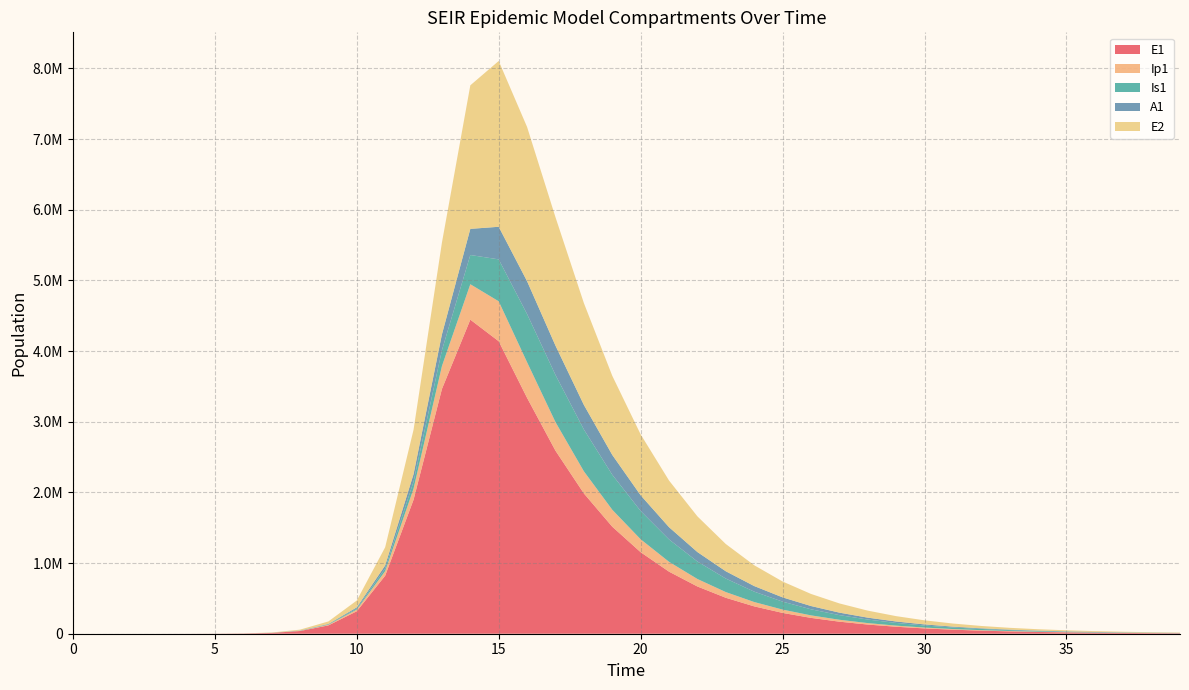

Reading left to right, transcribe all the data shown in this chart.

E1: 0=0.0	1=6.3	2=23.1	3=79.7	4=274.5	5=945.1	6=3252.6	7=11187.1	8=38393.7	9=117943.9	10=317766.1	11=820651.1	12=1895657.0	13=3463504.1	14=4444445.0	15=4138907.8	16=3337243.4	17=2589996.3	18=1985393.2	19=1514663.0	20=1153621.5	21=878157.6	22=668339.1	23=508612.5	24=387045.0	25=294528.8	26=224124.7	27=170548.8	28=129779.5	29=98755.7	30=75148.0	31=57183.7	32=43513.8	33=33111.7	34=25196.2	35=19172.9	36=14589.6	37=11101.9	38=8447.9	39=6428.4
Ip1: 0=0.0	1=0.5	2=1.9	3=6.7	4=23.0	5=79.4	6=273.1	7=939.8	8=3229.3	9=8595.5	10=24336.3	11=64514.5	12=157623.5	13=323947.3	14=501315.0	15=565125.7	16=504143.6	17=404699.8	18=313343.7	19=239905.8	20=183007.7	21=139409.6	22=106135.6	23=80782.5	24=61478.4	25=46784.7	26=35601.9	27=27091.7	28=20615.6	29=15687.5	30=11937.4	31=9083.7	32=6912.3	33=5259.9	34=4002.5	35=3045.7	36=2317.6	37=1763.6	38=1342.0	39=1021.2
Is1: 0=1.0	1=0.9	2=1.7	3=4.8	4=15.9	5=54.2	6=186.3	7=640.7	8=2203.3	9=5628.9	10=14546.6	11=38881.9	12=99181.8	13=224802.2	14=413579.0	15=593421.6	16=681756.7	17=667062.3	18=591748.7	19=495304.3	20=400341.4	21=316700.0	22=247162.2	23=191223.8	24=147112.9	25=112759.5	26=86217.8	27=65817.4	28=50190.3	29=38246.3	30=29130.9	31=22181.0	32=16885.7	33=12852.7	34=9782.0	35=7444.5	36=5665.4	37=4311.3	38=3280.8	39=2496.5
A1: 0=0.0	1=0.2	2=1.2	3=4.5	4=15.8	5=54.5	6=187.7	7=646.1	8=2220.7	9=5828.7	10=16016.8	11=42571.5	12=105474.1	13=224095.6	14=369748.0	15=461260.2	16=464729.9	17=414917.5	18=347556.1	19=280861.1	20=222114.7	21=173299.8	22=134051.6	23=103114.2	24=79027.3	25=60421.5	26=46122.7	27=35170.6	28=26800.4	29=20412.7	30=15542.6	31=11832.0	32=9006.0	33=6854.3	34=5216.4	35=3969.7	36=3020.9	37=2298.8	38=1749.3	39=1331.2
E2: 0=0.0	1=1.9	2=7.0	3=24.1	4=82.9	5=285.2	6=981.7	7=3377.5	8=11604.1	9=35760.9	10=97184.5	11=256836.2	12=628419.3	13=1298470.3	14=2031619.8	15=2346379.2	16=2182399.7	17=1817115.2	18=1441298.7	19=1119698.8	20=861855.7	21=660473.4	22=504998.5	23=385635.3	24=294264.7	25=224437.6	26=171127.4	27=130452.6	28=99431.3	29=75778.8	30=57748.5	31=44005.7	32=33532.0	33=25550.4	34=19468.1	35=14833.5	36=11302.1	37=8611.3	38=6561.0	39=4998.9